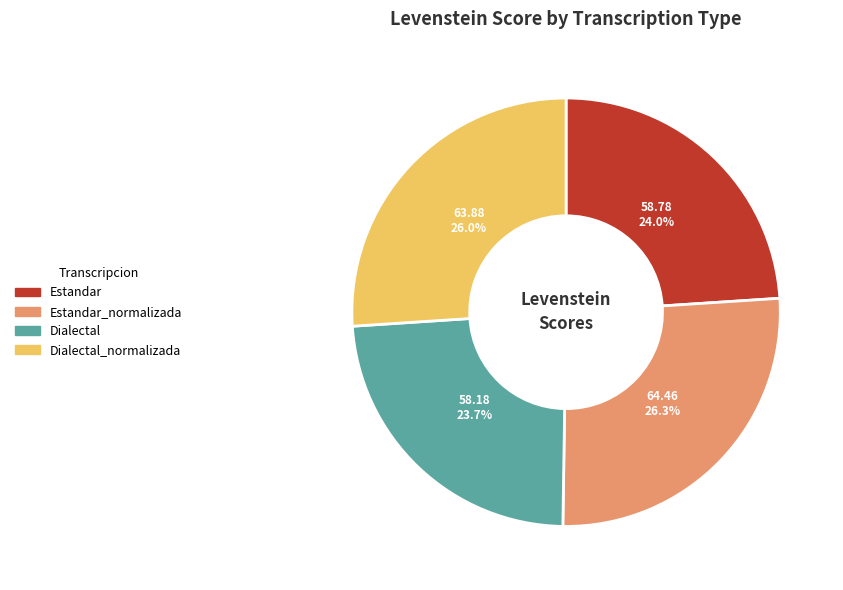

Is there a majority slice in this chart?

No